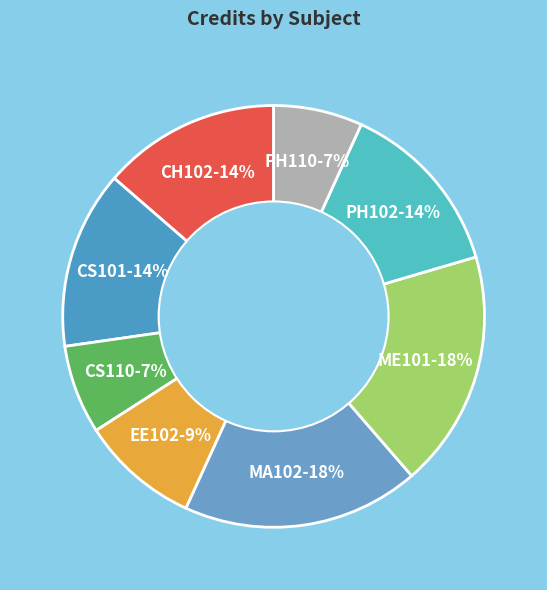

How many slices are in this pie chart?

8